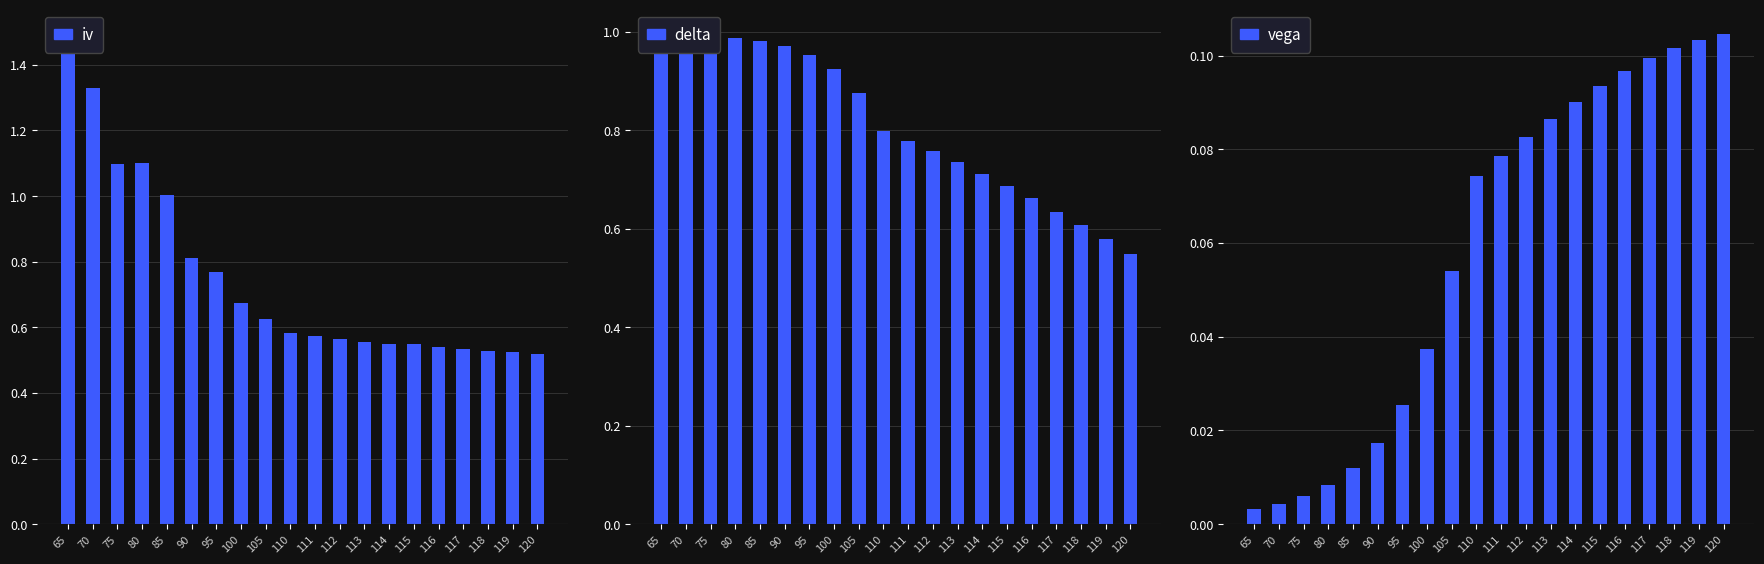

Is the value of iv at 95 greater than the value of vega at 111?

Yes